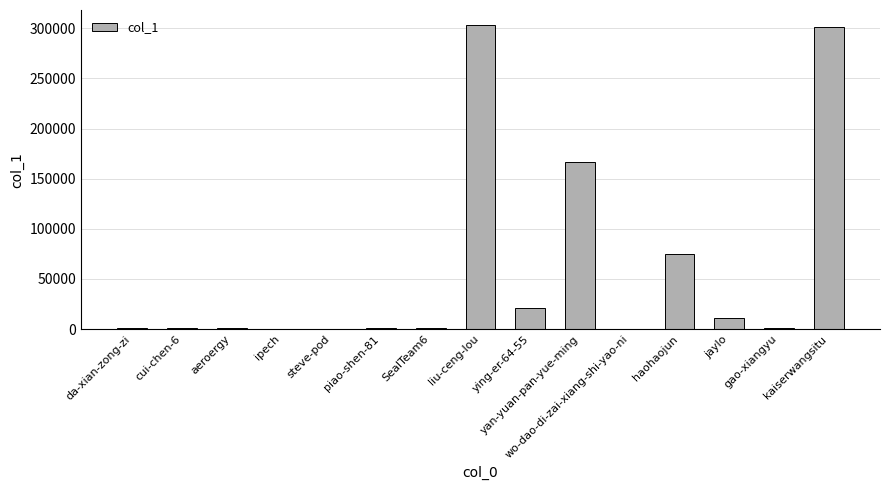

What is the maximum value shown in the chart?

303090